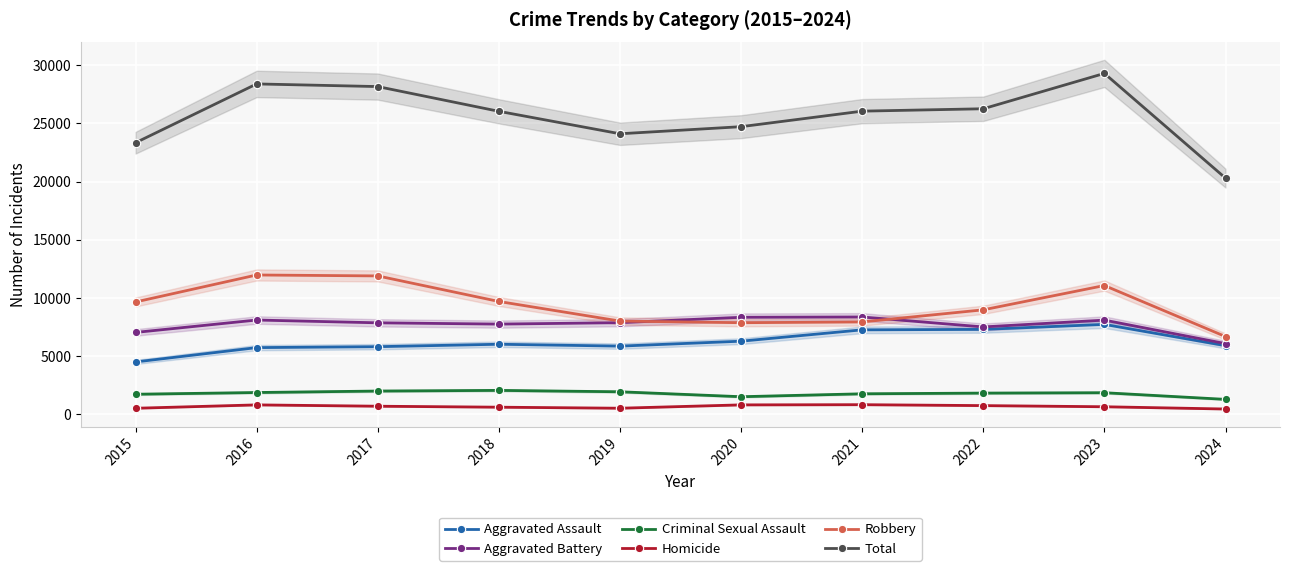

How many values in the Criminal Sexual Assault series exceed 1833?

4